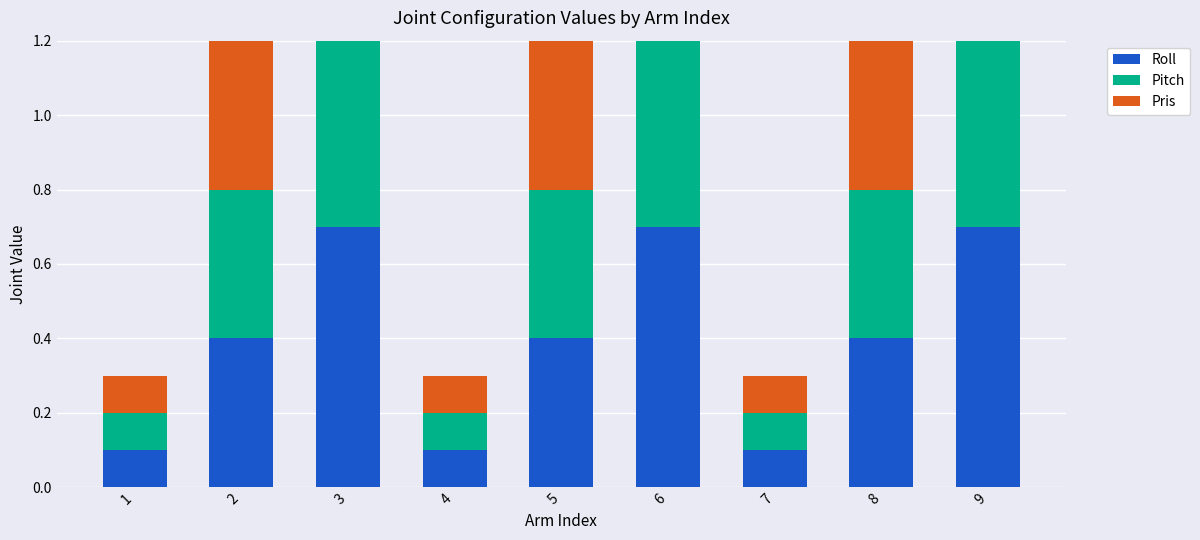

Is it true that Pris equals 0.6 at 8?

False